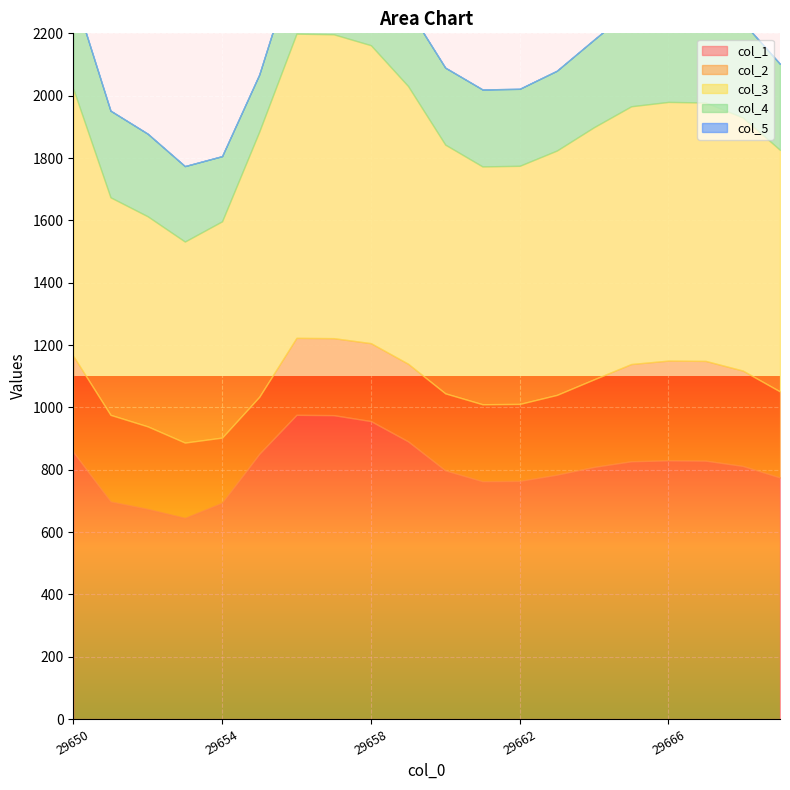

True or false: col_3 and col_5 cross at least once.

False